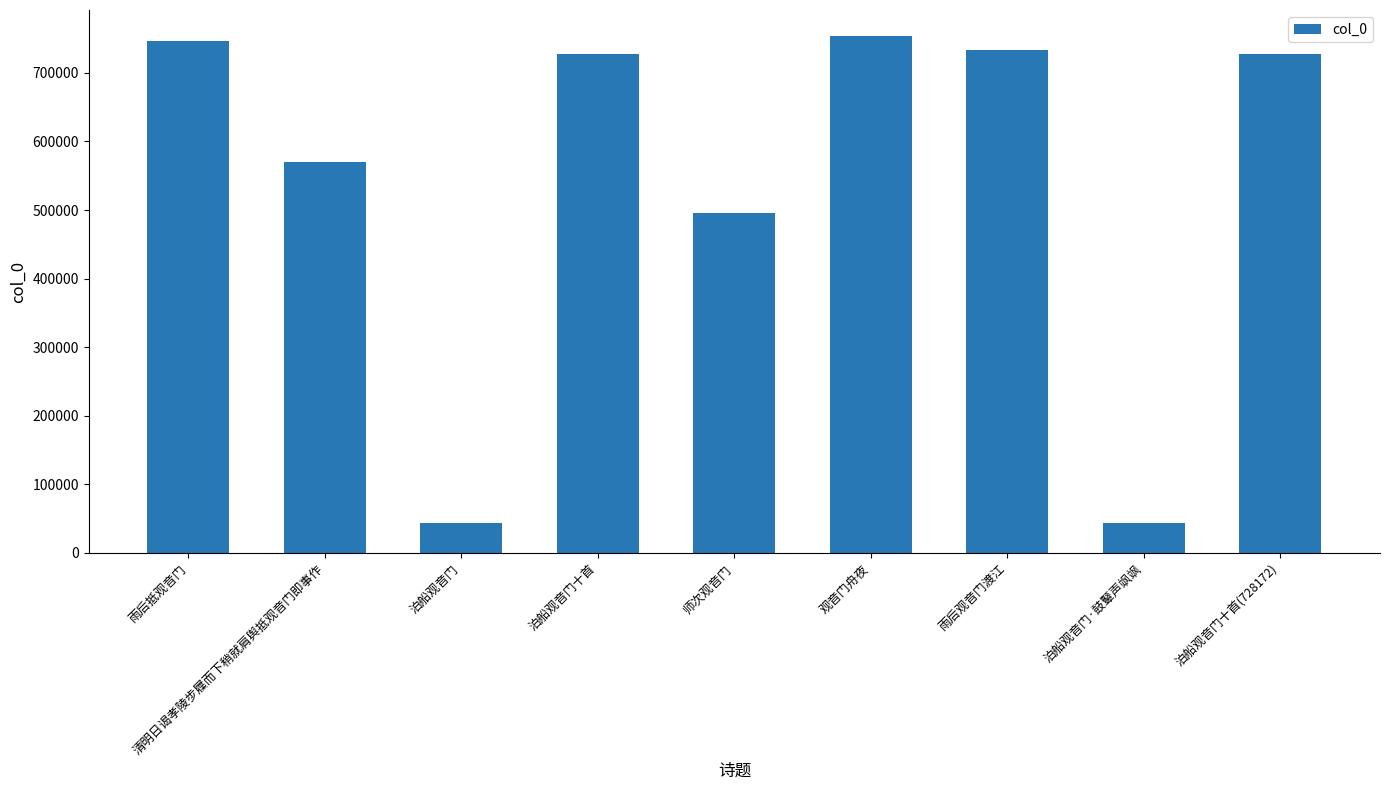

What is the greatest value displayed?

754028